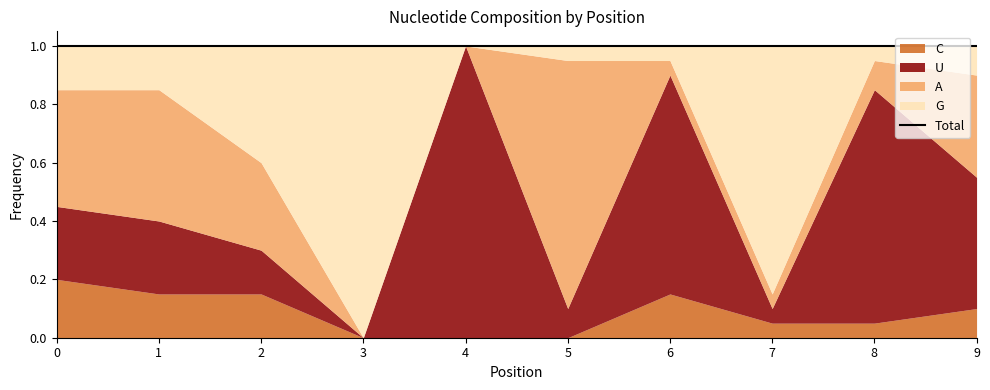

Reading left to right, what are all the values shown in this chart?

U: 0=0.2	1=0.2	2=0.1	3=0.0	4=1.0	5=0.1	6=0.8	7=0.1	8=0.8	9=0.5
A: 0=0.4	1=0.5	2=0.3	3=0.0	4=0.0	5=0.8	6=0.1	7=0.1	8=0.1	9=0.3
G: 0=0.1	1=0.1	2=0.4	3=1.0	4=0.0	5=0.1	6=0.1	7=0.8	8=0.1	9=0.1
C: 0=0.2	1=0.1	2=0.1	3=0.0	4=0.0	5=0.0	6=0.1	7=0.1	8=0.1	9=0.1